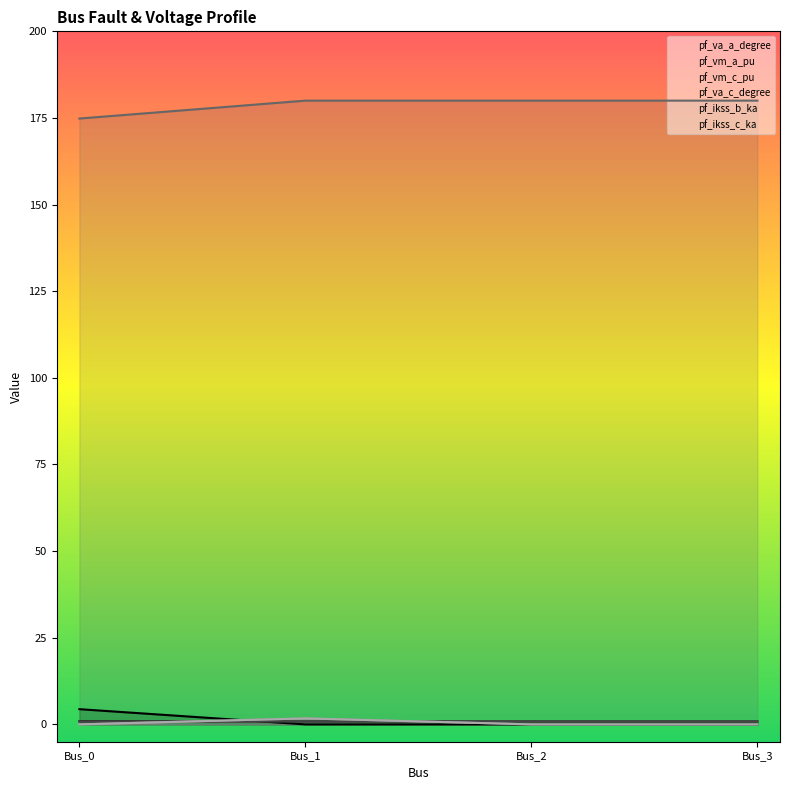

Is this an area chart (filled region under the line)?

No